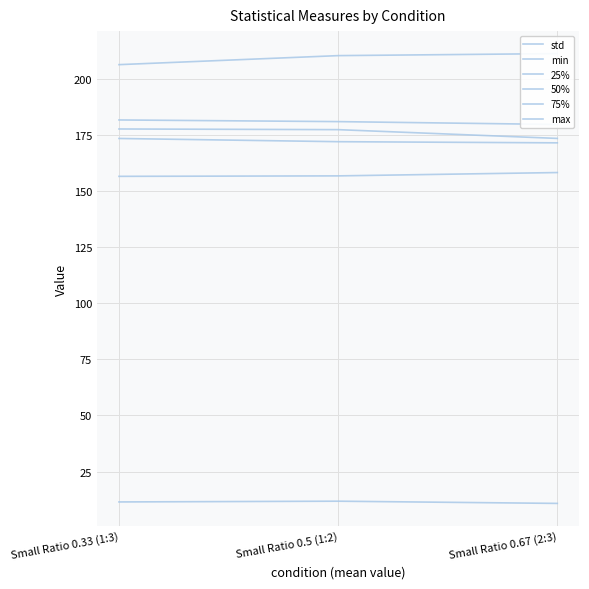

Reading right to left, extract all data points from this chart.

std: Small Ratio 0.67 (2:3)=10.8	Small Ratio 0.5 (1:2)=11.7	Small Ratio 0.33 (1:3)=11.4
min: Small Ratio 0.67 (2:3)=158.4	Small Ratio 0.5 (1:2)=156.9	Small Ratio 0.33 (1:3)=156.7
25%: Small Ratio 0.67 (2:3)=171.7	Small Ratio 0.5 (1:2)=172.2	Small Ratio 0.33 (1:3)=173.6
50%: Small Ratio 0.67 (2:3)=173.6	Small Ratio 0.5 (1:2)=177.6	Small Ratio 0.33 (1:3)=177.9
75%: Small Ratio 0.67 (2:3)=179.9	Small Ratio 0.5 (1:2)=181.1	Small Ratio 0.33 (1:3)=181.9
max: Small Ratio 0.67 (2:3)=211.5	Small Ratio 0.5 (1:2)=210.6	Small Ratio 0.33 (1:3)=206.6